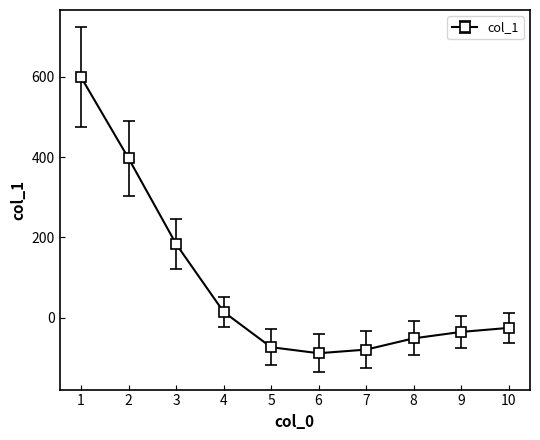

What is the difference between the second highest and minimum values?

485